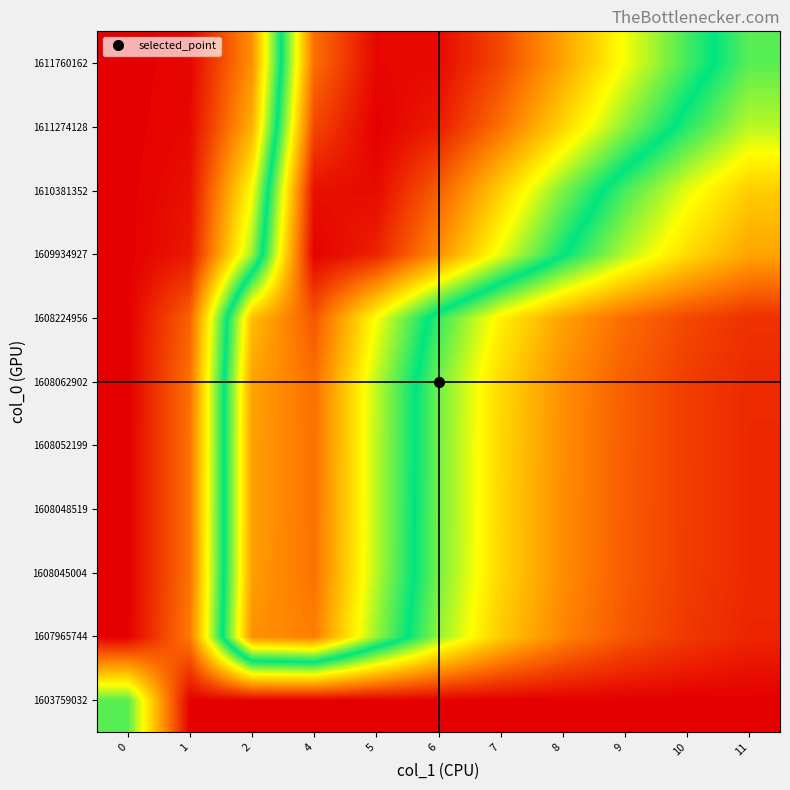

Rank the series by their maximum value, from highest to lowest.

1611274128, 1609934927, 1611760162, 1610381352, 1608224956, 1608062902, 1608052199, 1608048519, 1608045004, 1607965744, 1603759032